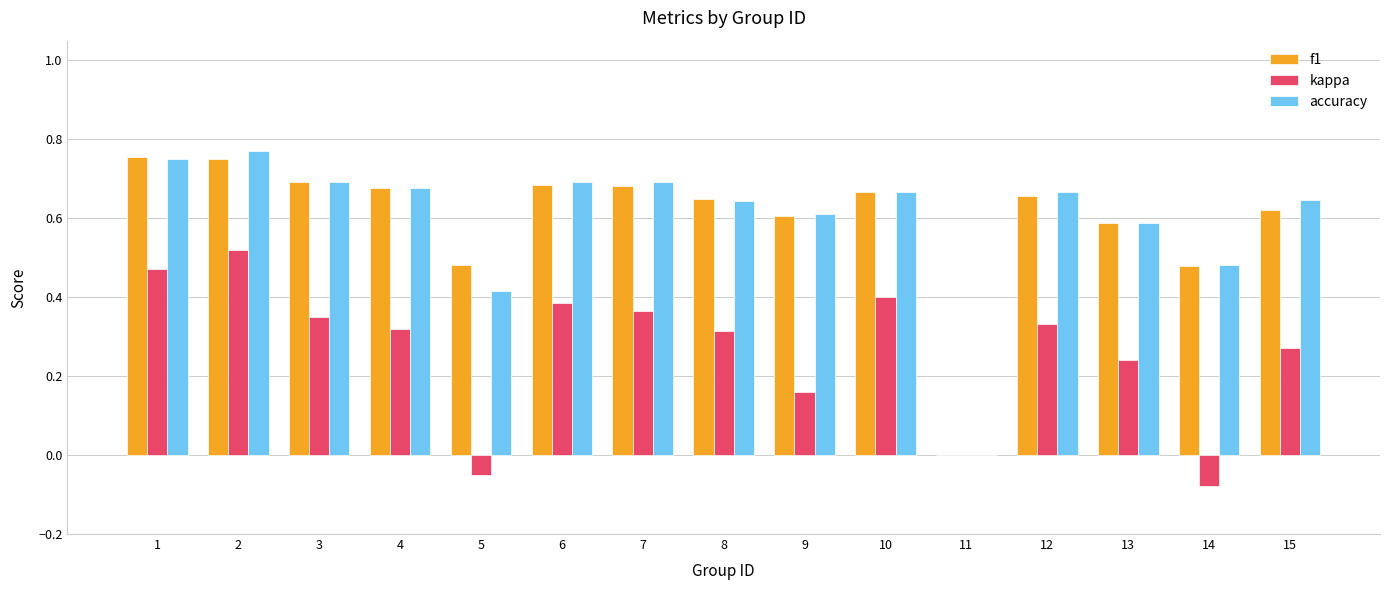

What is the sum of the accuracy values at 3 and 12?

1.4